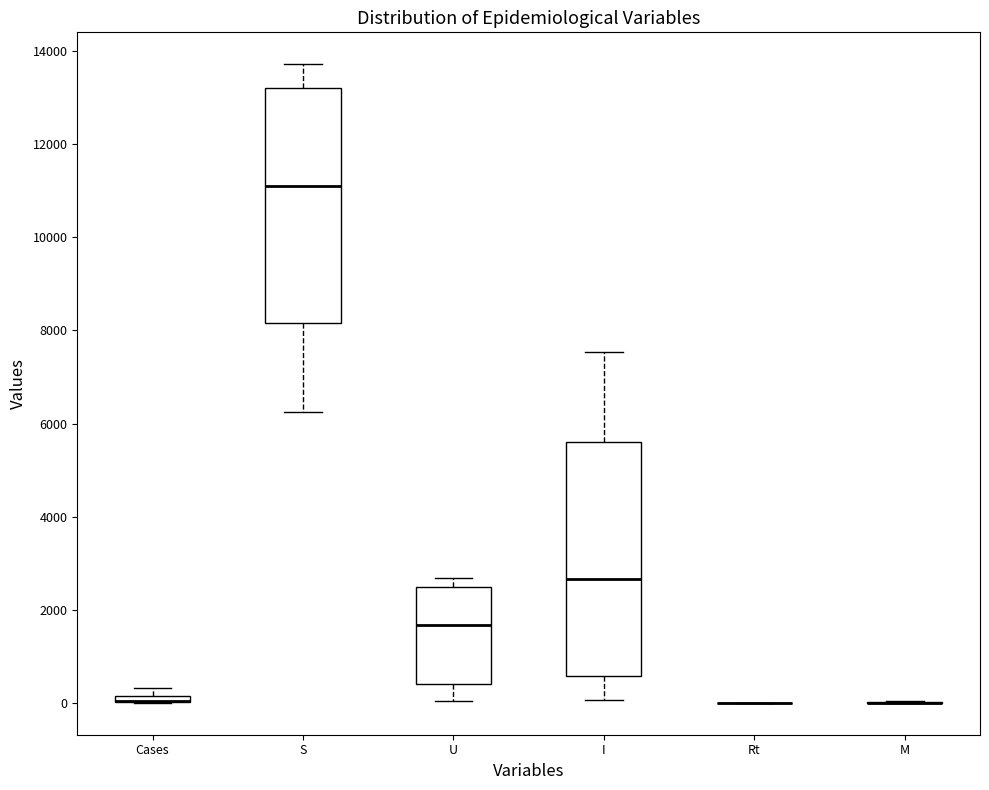

Where is the upper edge of the box for I on the y-axis? The values are not printed on the chart, so give them approximately, as read against the axis.

5600